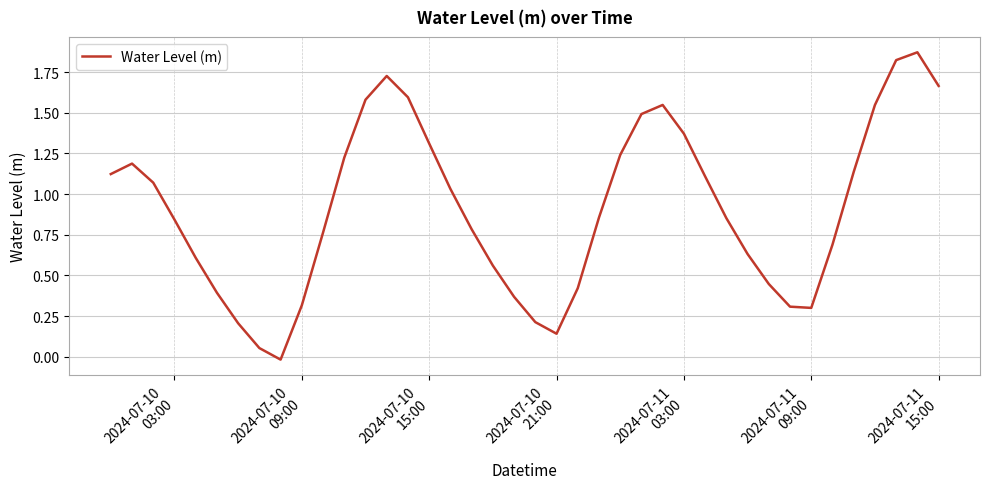

Does the chart display data point markers on the line(s)?

No